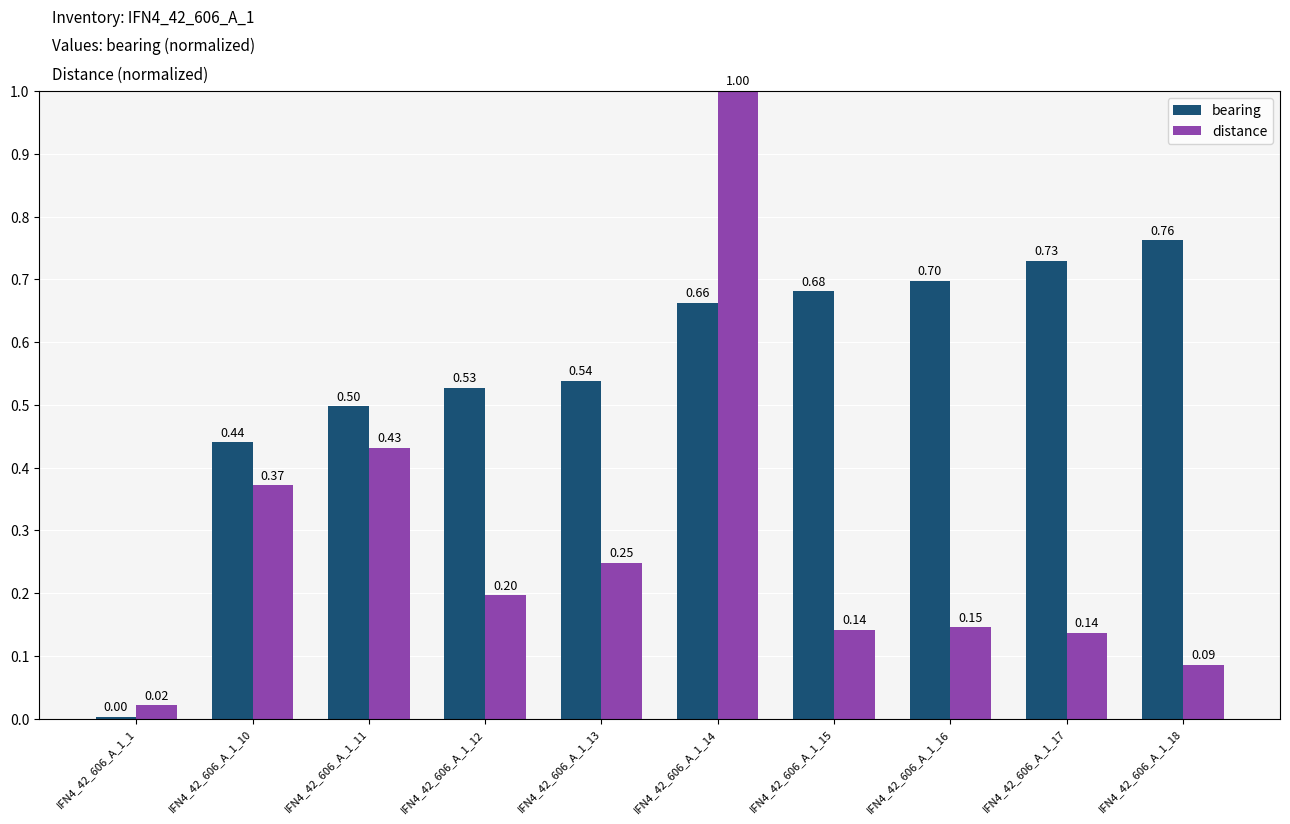

The value of bearing at IFN4_42_606_A_1_16 is 1.0. True or false?

False